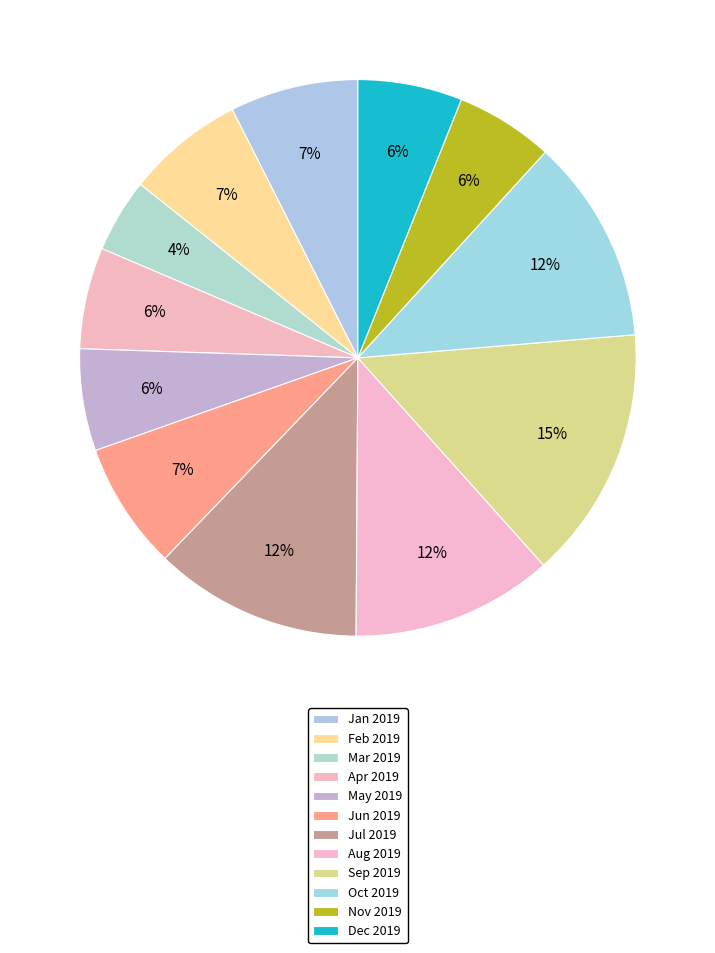

What is the ratio of the value at Dec 2019 to the value at Feb 2019?

0.9